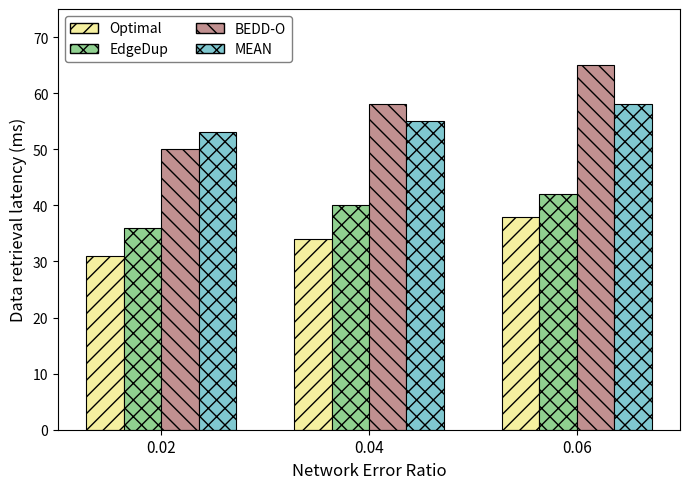

Reading left to right, extract all data points from this chart.

Optimal: 31	34	38
EdgeDup: 36	40	42
BEDD-O: 50	58	65
MEAN: 53	55	58